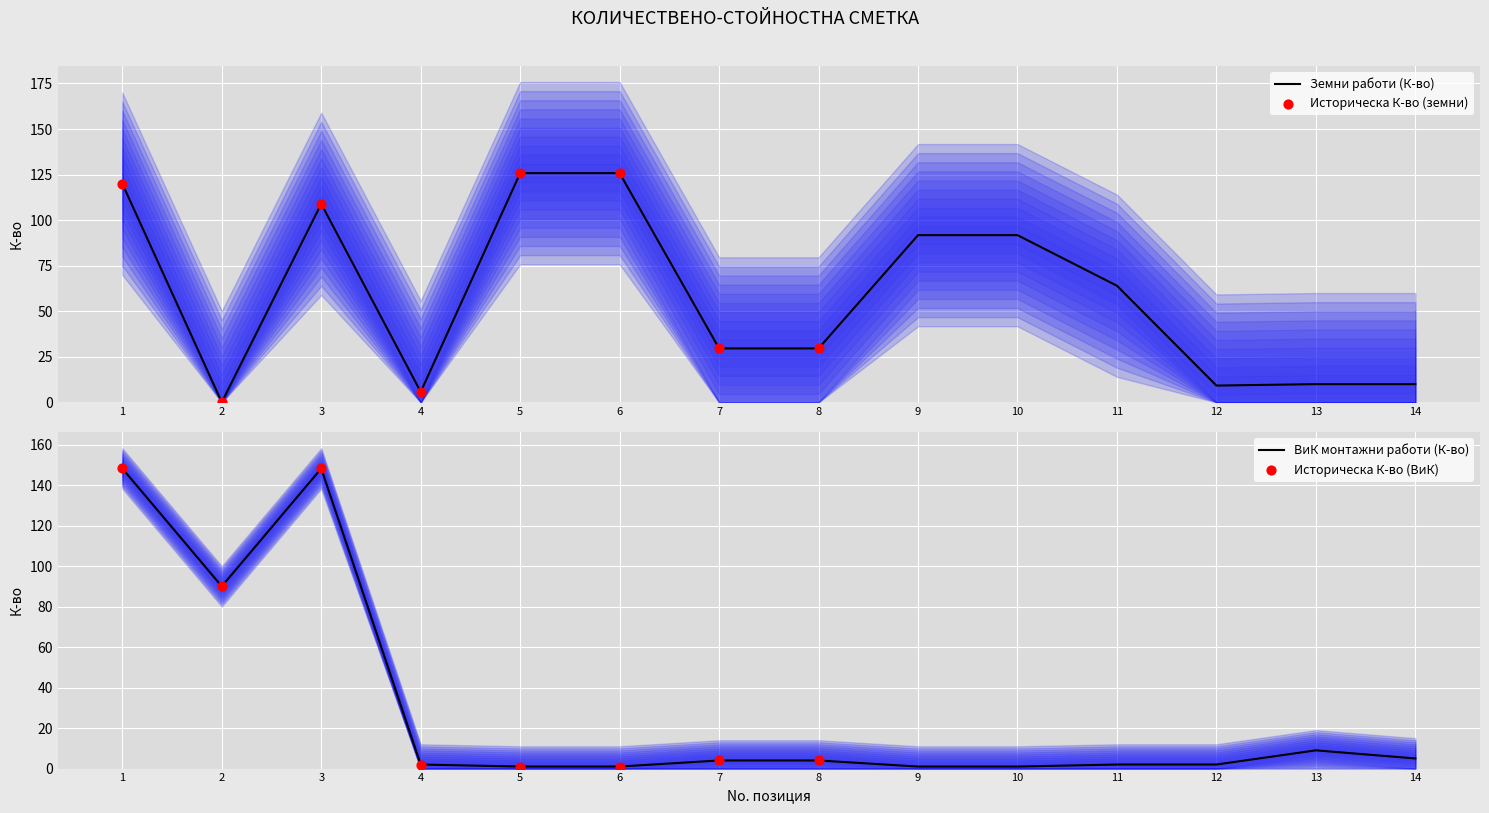

The Земни работи (К-во) series shows 22.5 at 11. True or false?

False